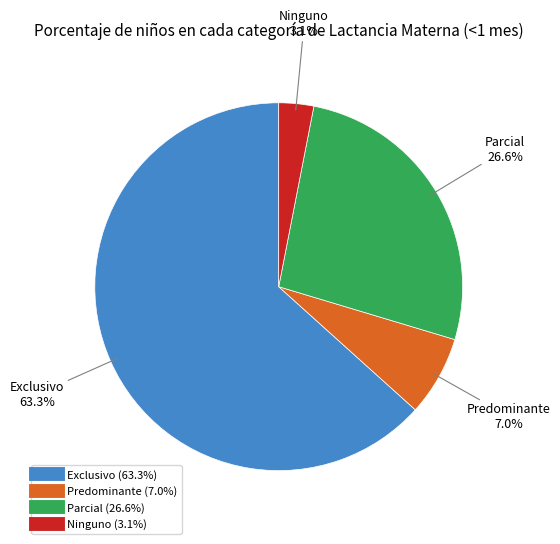

To the nearest percent, what percentage of the pie is Parcial?

27%